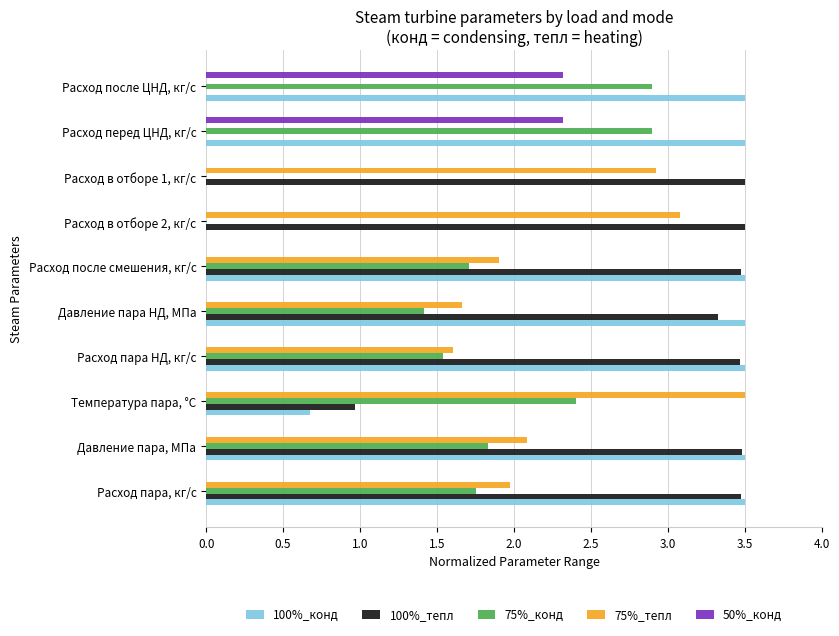

How many values in the 100%_конд series exceed 3?

7